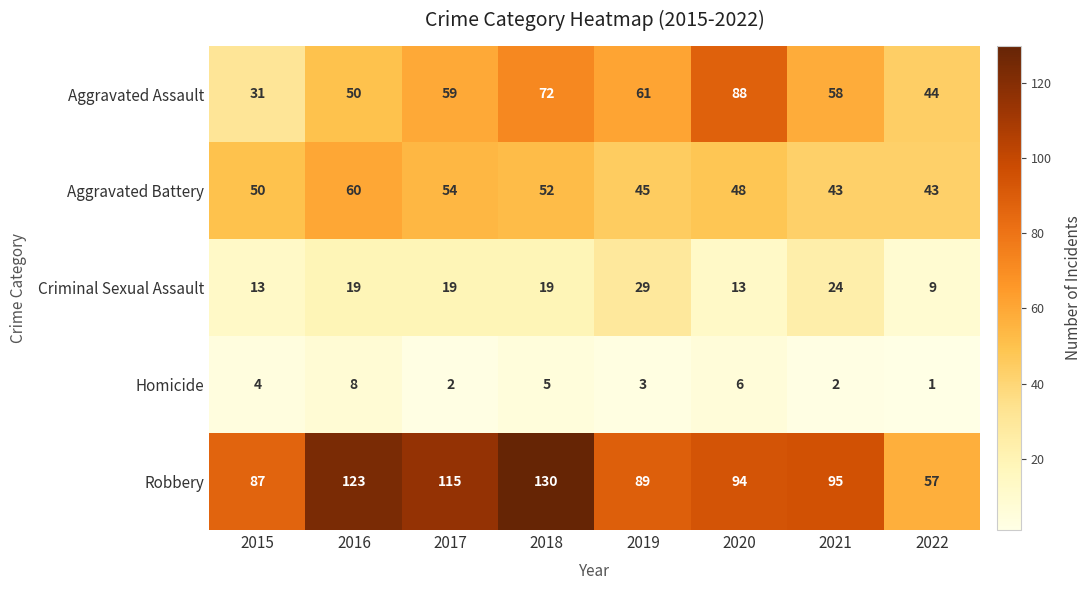

What is the average value of the Aggravated Assault series?

58